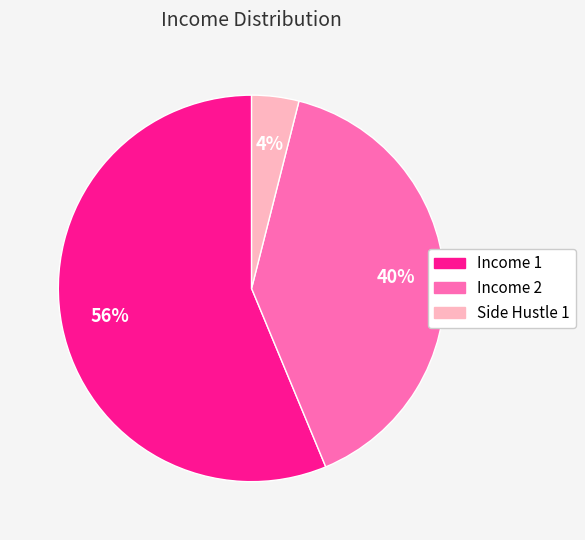

How many slices are in this pie chart?

3